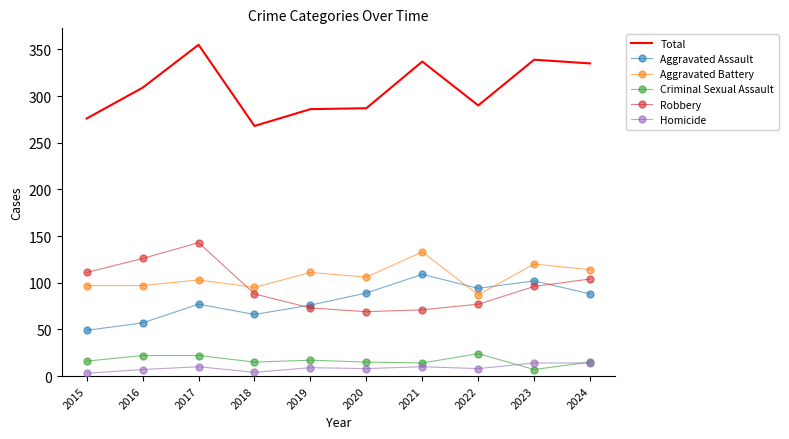

True or false: Criminal Sexual Assault and Total intersect in this chart.

False